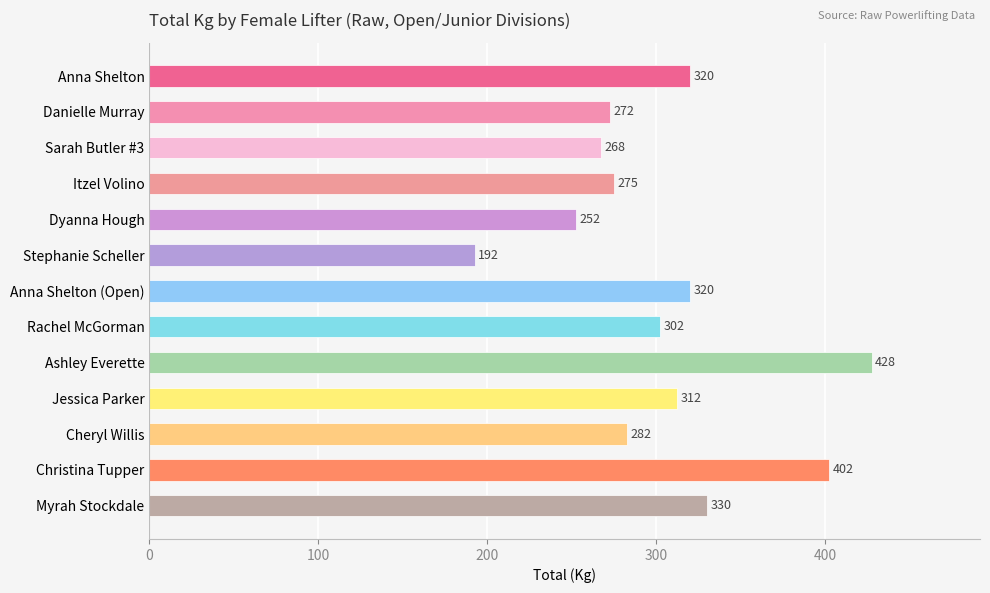

Are the bars grouped side by side (vs. stacked)?

No